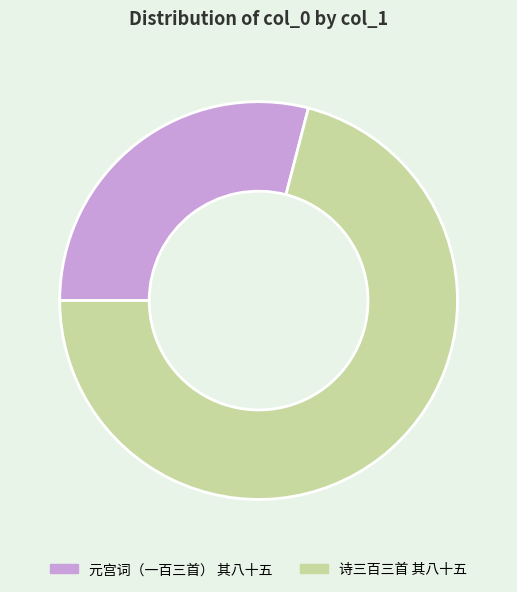

True or false: 元宫词（一百三首） 其八十五 accounts for 29% of the total.

True